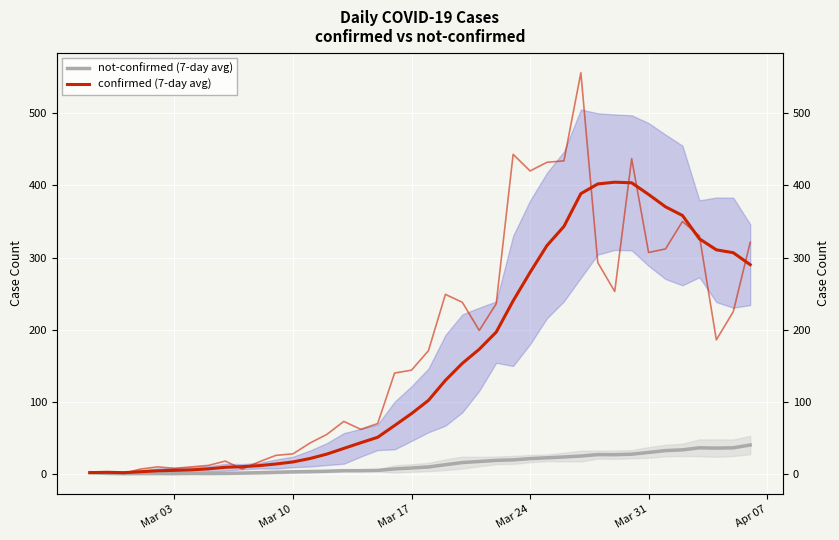

How many lines are shown in the chart?

2